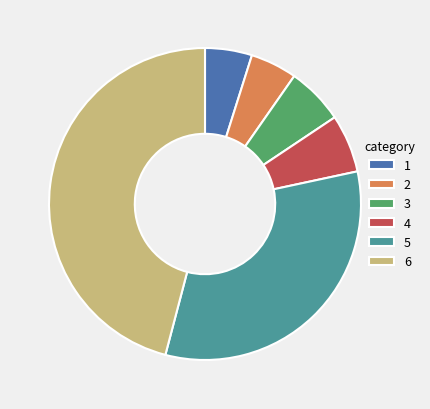

Is the sum of 2 and 3 greater than half?

No